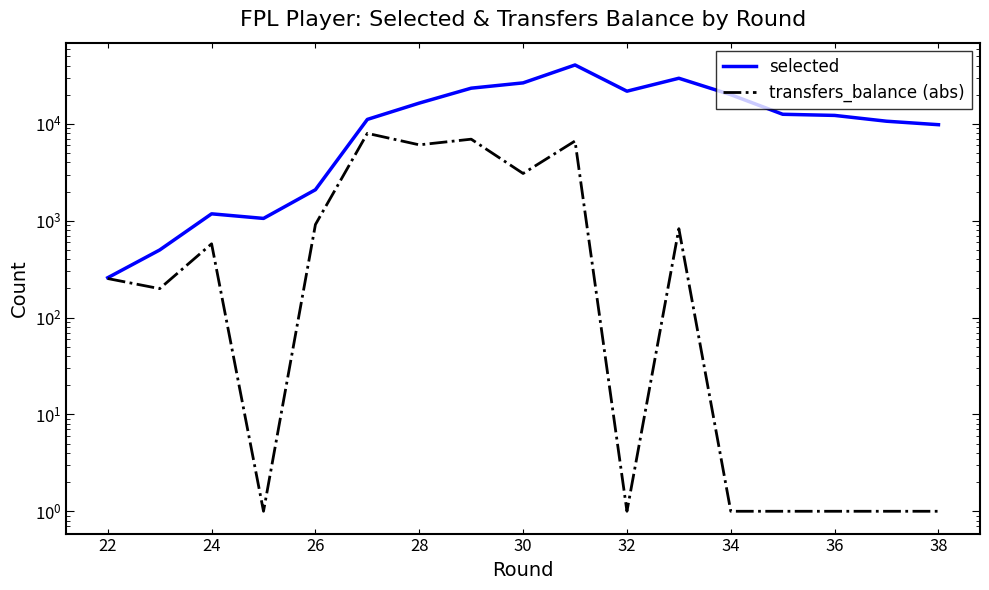

True or false: transfers_balance (abs) and selected cross at least once.

False